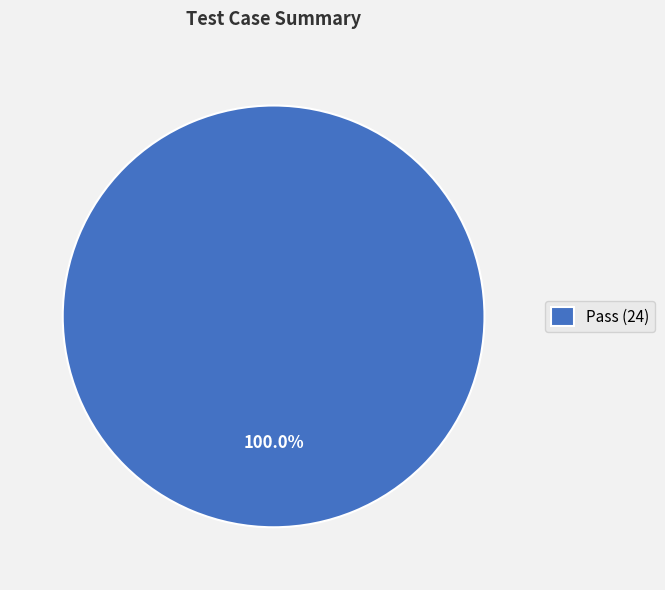

What is the majority slice?

Pass (24)